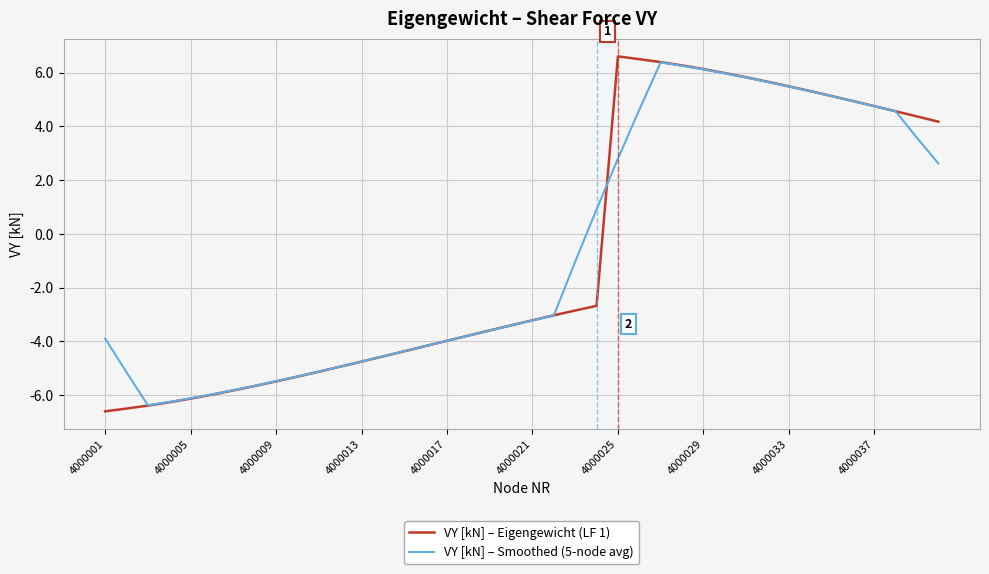

True or false: VY [kN] – Eigengewicht (LF 1) and VY [kN] – Smoothed (5-node avg) intersect in this chart.

True